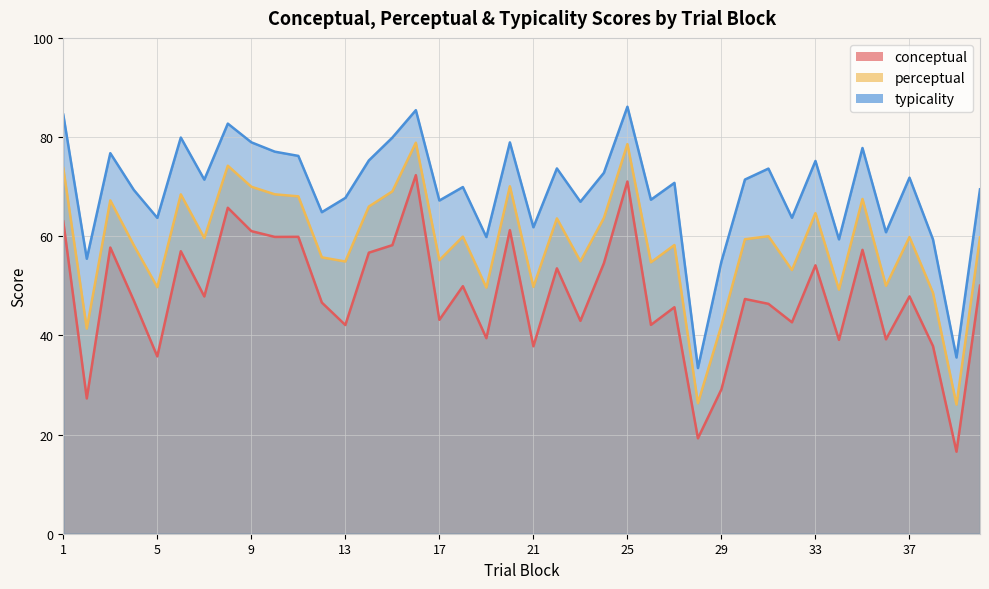

True or false: conceptual and typicality cross at least once.

False